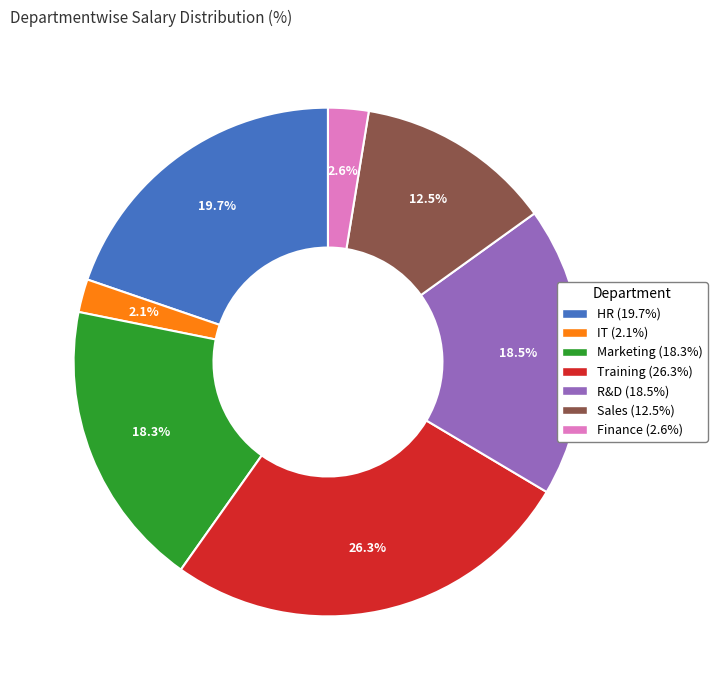

Which has a higher value, Training or Marketing?

Training